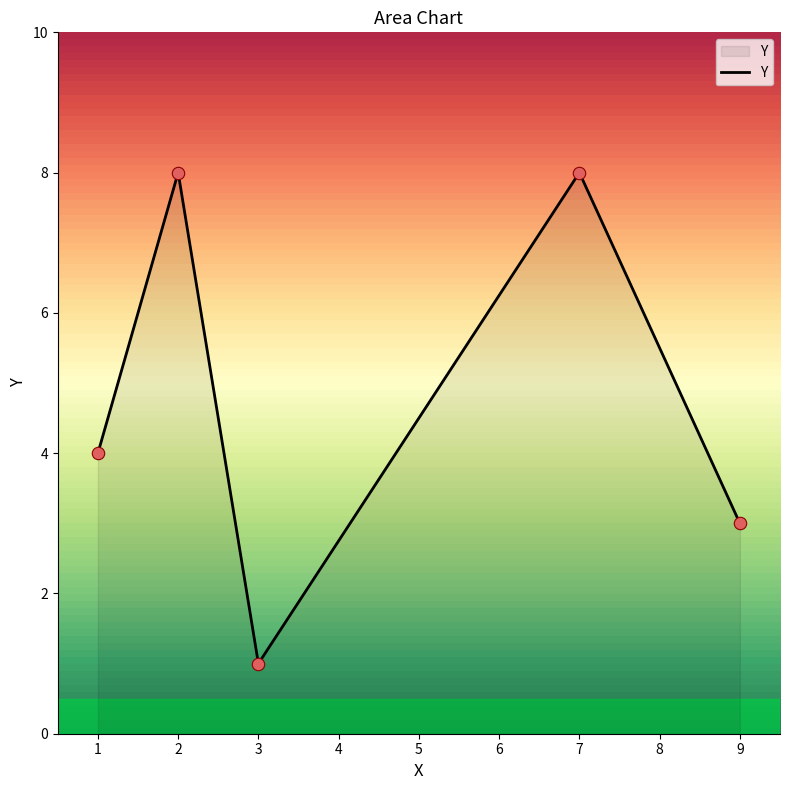

What is the change in value from 1 to 9?

-1